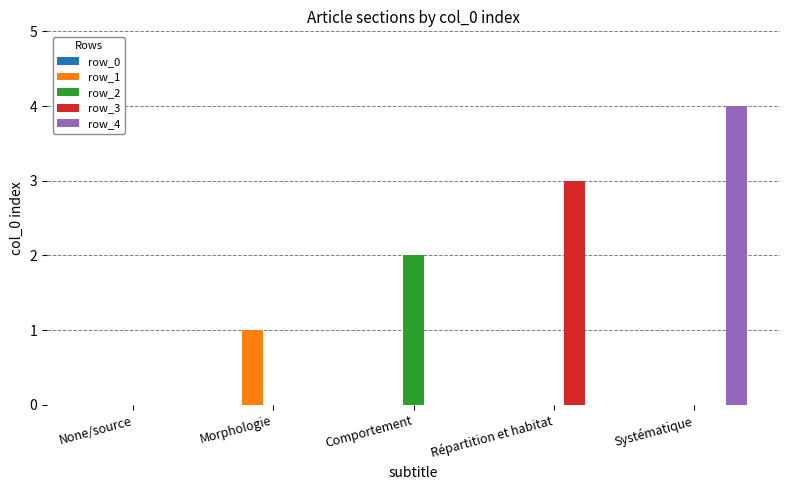

At which category is the sum across all series the highest?

Systématique